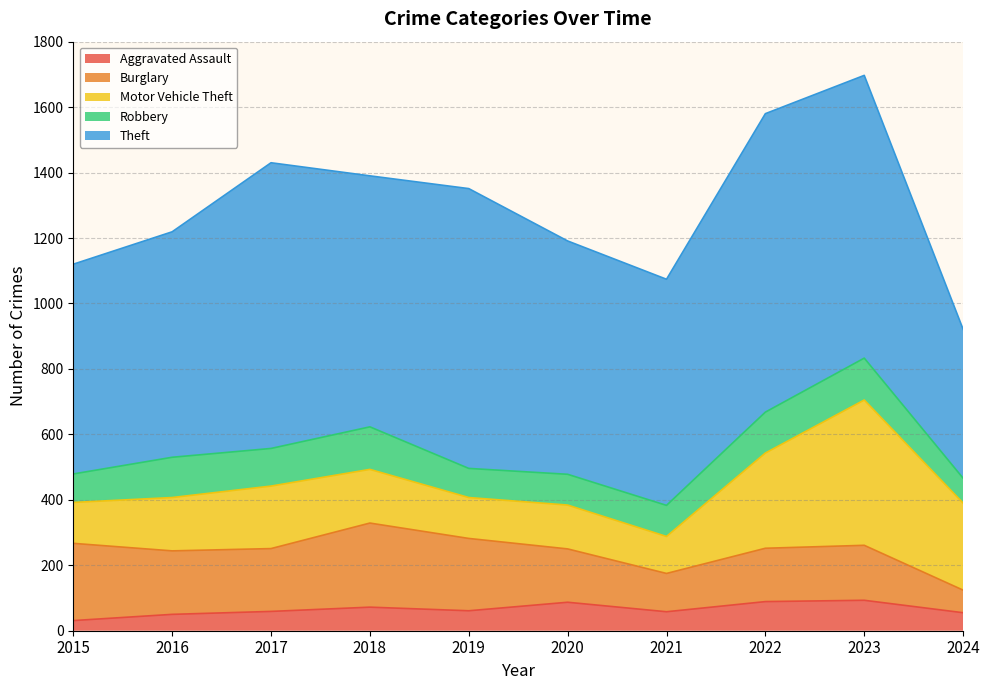

What is the sum of all Aggravated Assault values?

655